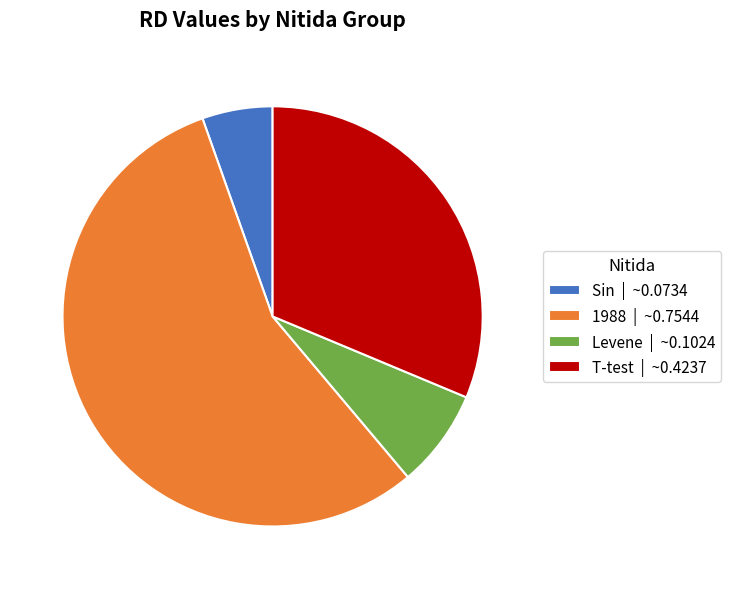

Which category accounts for the majority?

1988